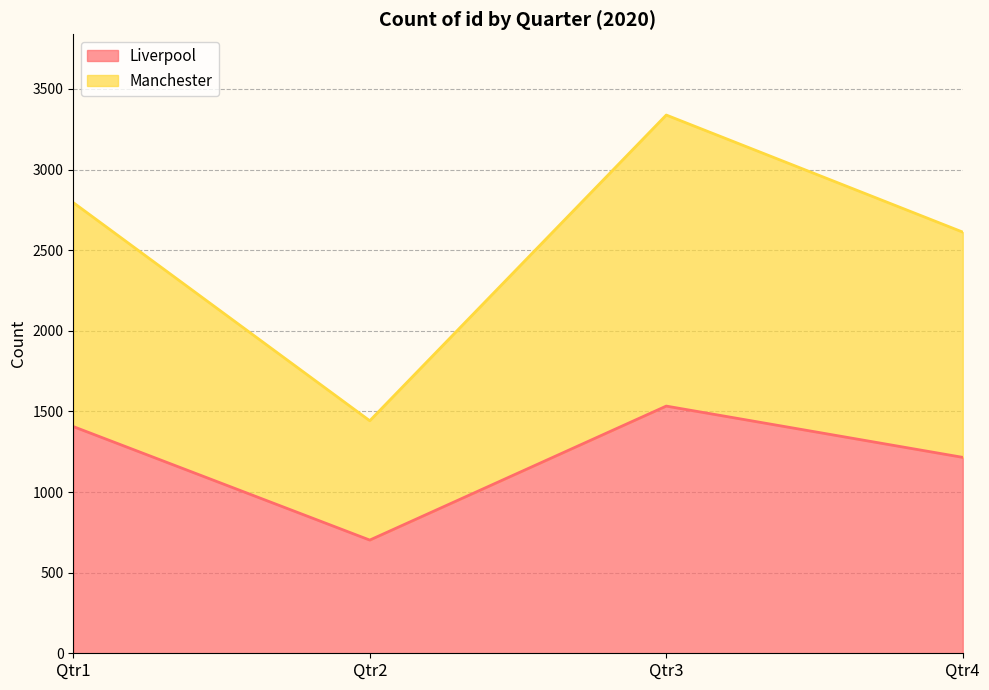

The value of Liverpool at Qtr2 is 702. True or false?

True